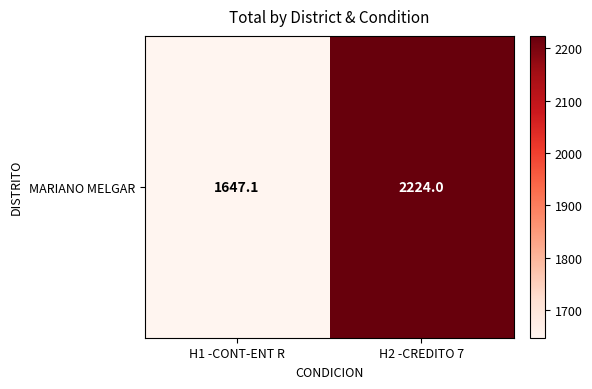

Reading left to right, what are all the values shown in this chart?

1647.1	2224.0